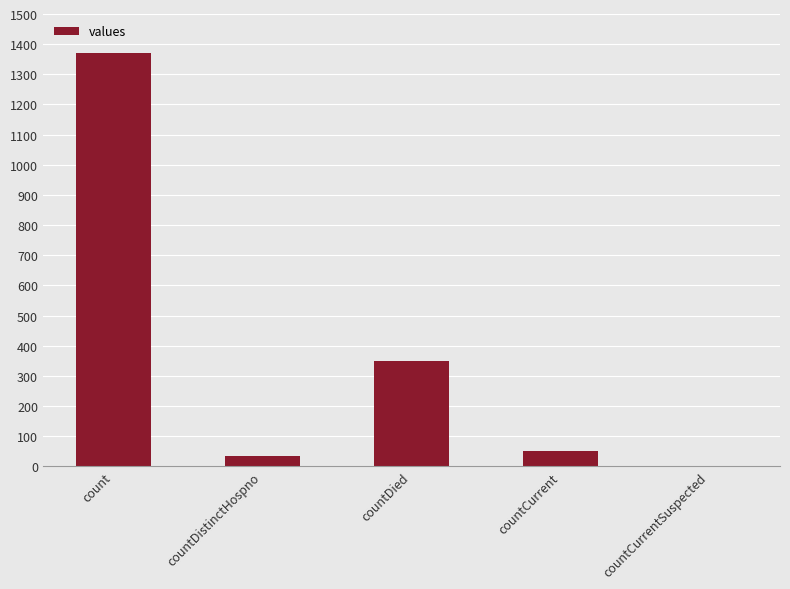

What is the ratio of the value at countDied to the value at countCurrent?

6.7